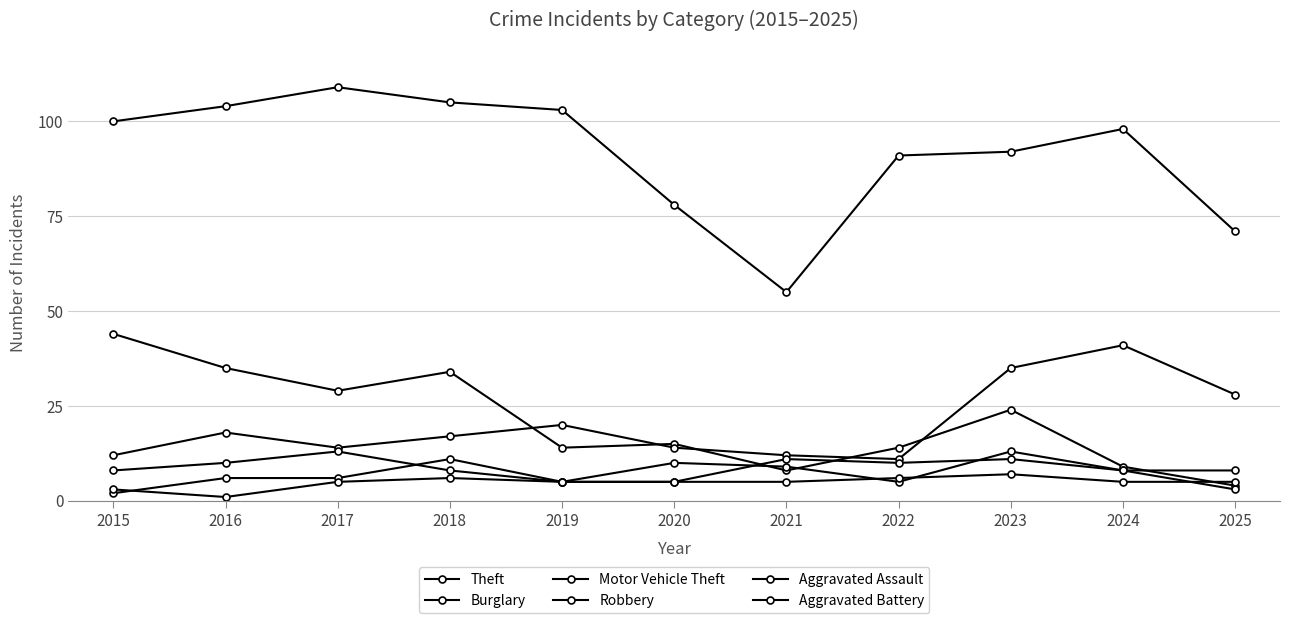

True or false: Theft and Motor Vehicle Theft cross at least once.

False